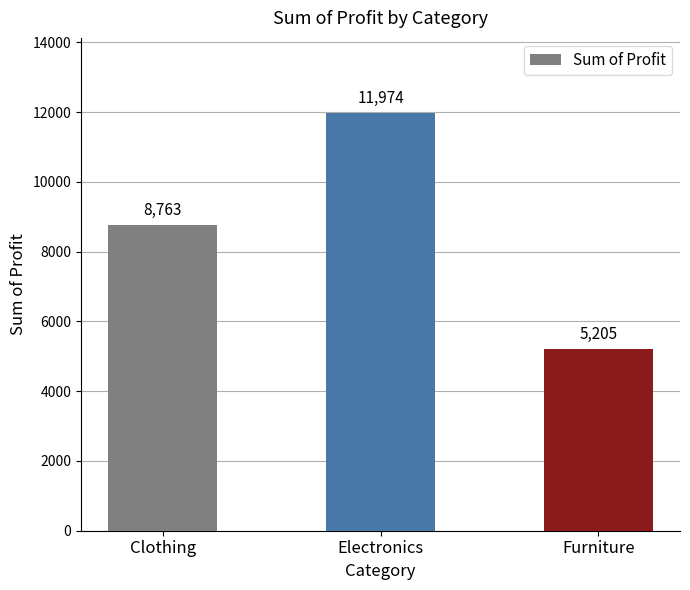

Rank the categories by value from lowest to highest.

Furniture, Clothing, Electronics